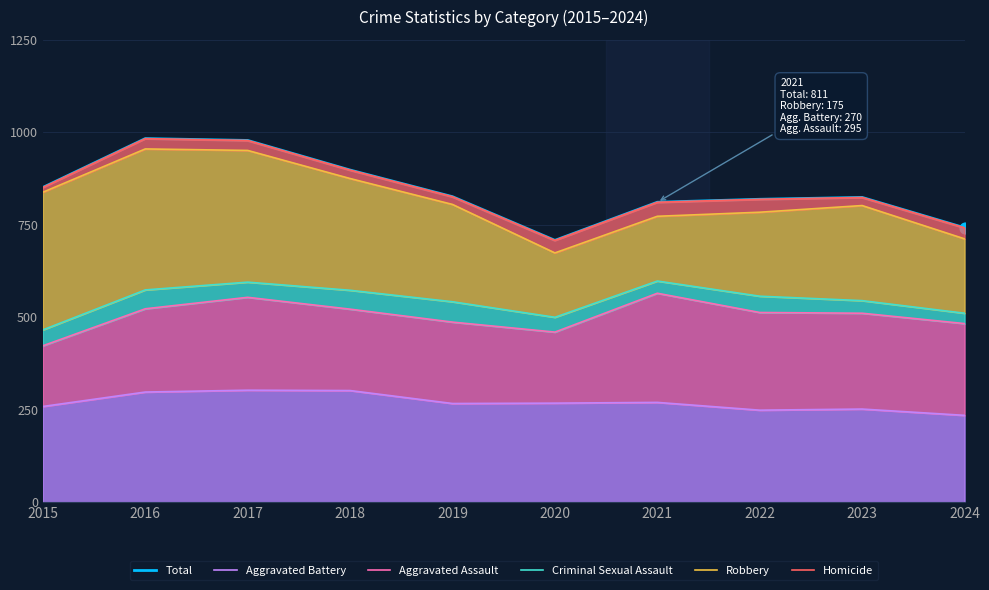

Which series has the largest total across all categories?

Total